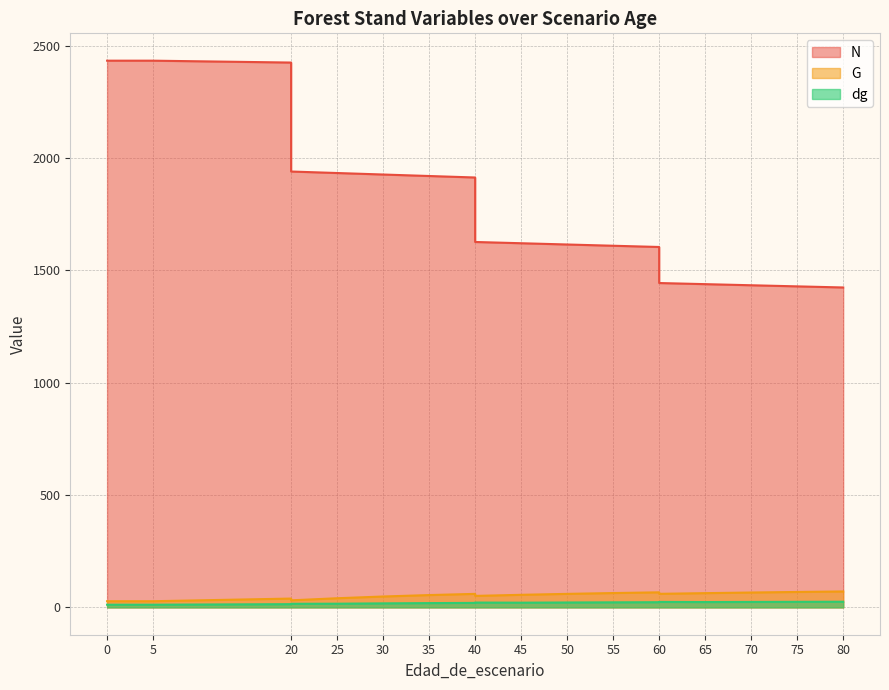

Reading left to right, list all the values displayed in this chart.

N: 0=2433.3	5=2433.3	5=2433.3	5=2433.3	20=2424.9	20=1939.9	25=1933.3	30=1926.6	35=1920.0	40=1913.3	40=1626.3	45=1620.8	50=1615.2	55=1609.6	60=1604.1	60=1443.7	65=1438.7	70=1433.7	75=1428.8	80=1423.9
G: 0=27.4	5=27.4	5=27.4	5=27.4	20=39.3	20=31.4	25=40.7	30=48.4	35=54.8	40=60.1	40=51.1	45=56.0	50=60.1	55=63.8	60=67.0	60=60.3	65=63.4	70=66.2	75=68.7	80=70.9
dg: 0=12.0	5=12.0	5=12.0	5=12.0	20=14.4	20=16.0	25=16.4	30=17.9	35=19.1	40=20.0	40=21.4	45=21.0	50=21.8	55=22.5	60=23.1	60=24.3	65=23.7	70=24.2	75=24.7	80=25.2